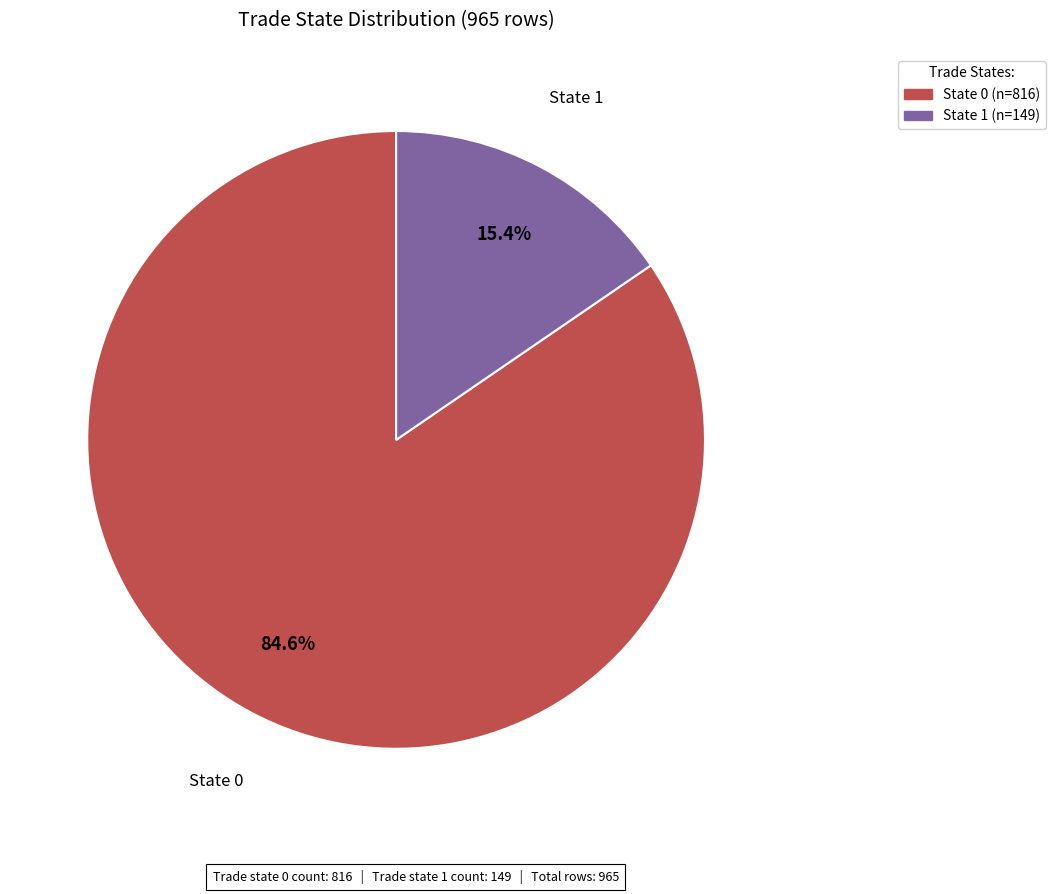

To the nearest percent, what is the difference between the largest and smallest slice percentages?

69%